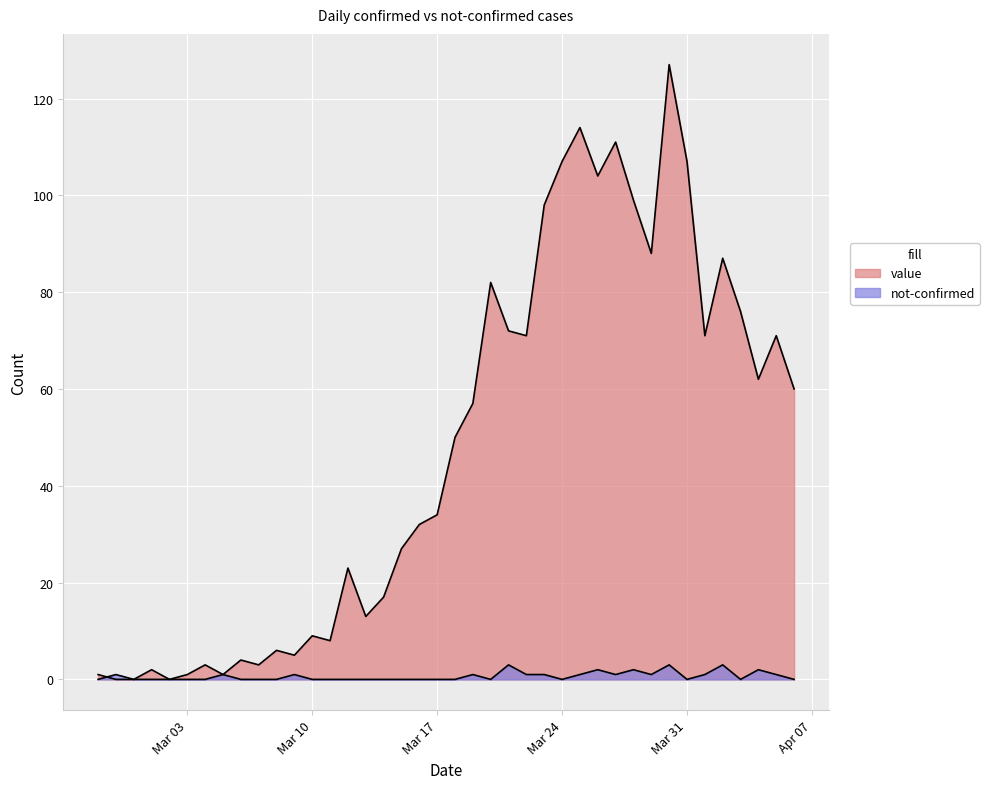

Reading left to right, extract all data points from this chart.

value: 1	0	0	2	0	1	3	1	4	3	6	5	9	8	23	13	17	27	32	34	50	57	82	72	71	98	107	114	104	111	99	88	127	107	71	87	76	62	71	60
not-confirmed: 0	1	0	0	0	0	0	1	0	0	0	1	0	0	0	0	0	0	0	0	0	1	0	3	1	1	0	1	2	1	2	1	3	0	1	3	0	2	1	0